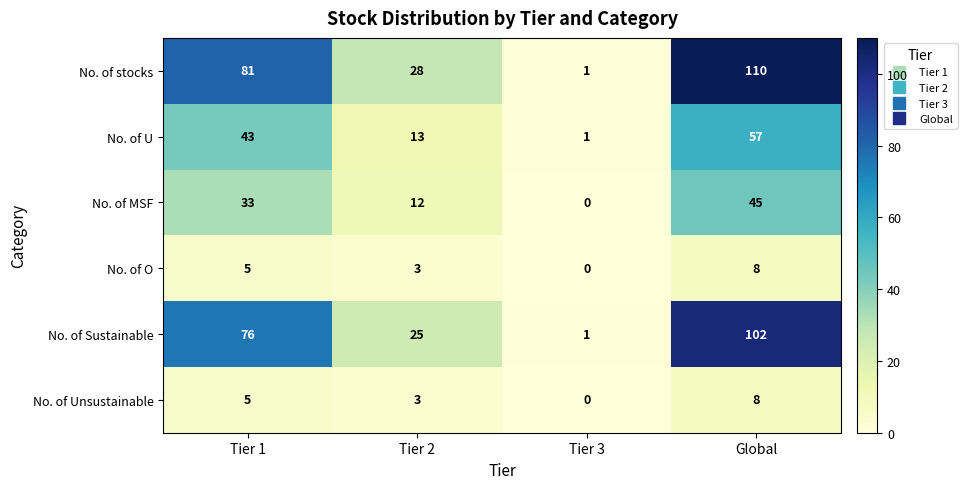

The No. of Sustainable series shows 37 at Tier 1. True or false?

False